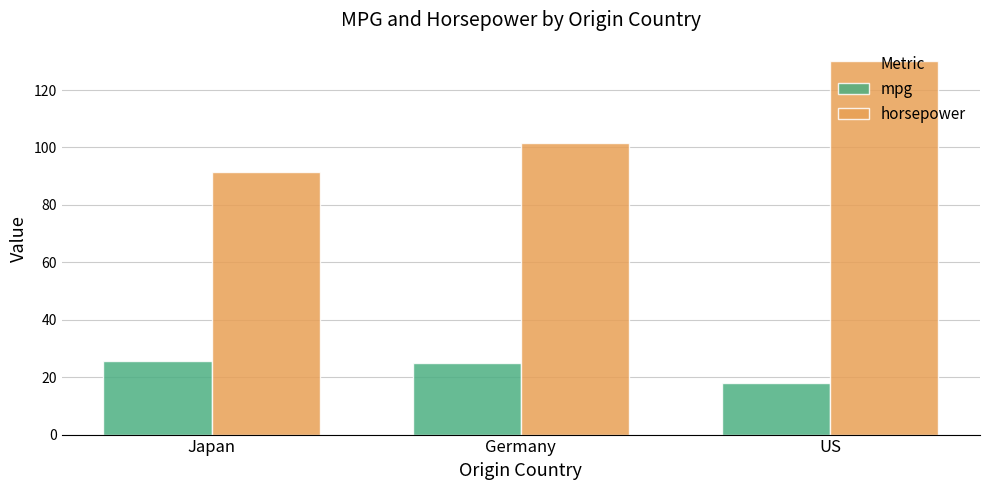

What is the average value of the mpg series?

22.8